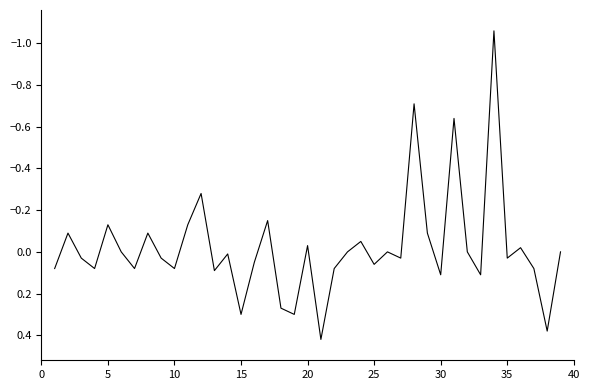

What is the difference between the maximum and minimum values?

1.5